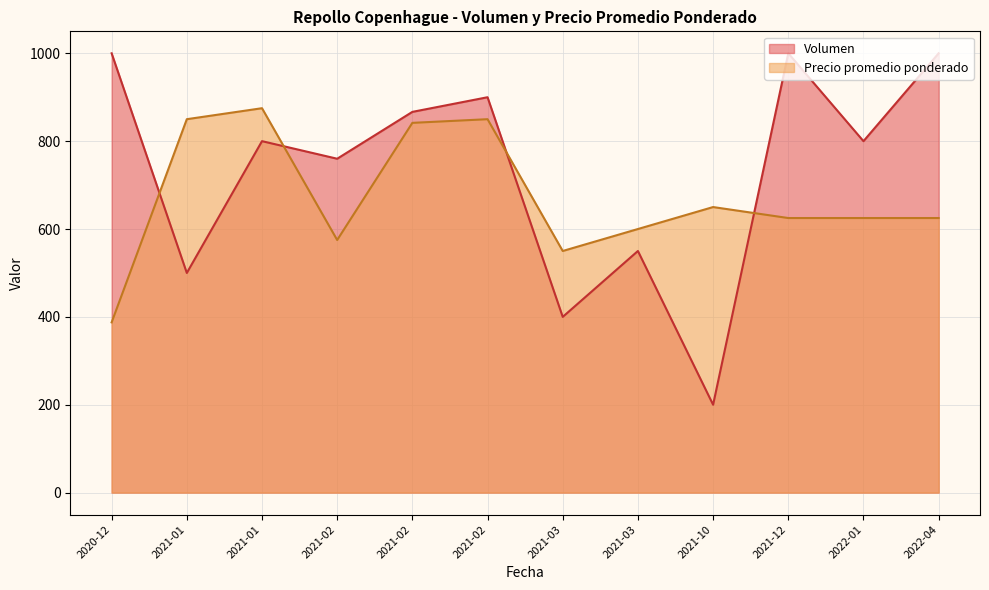

Where is the first local minimum for Precio promedio ponderado?

2020-12-09